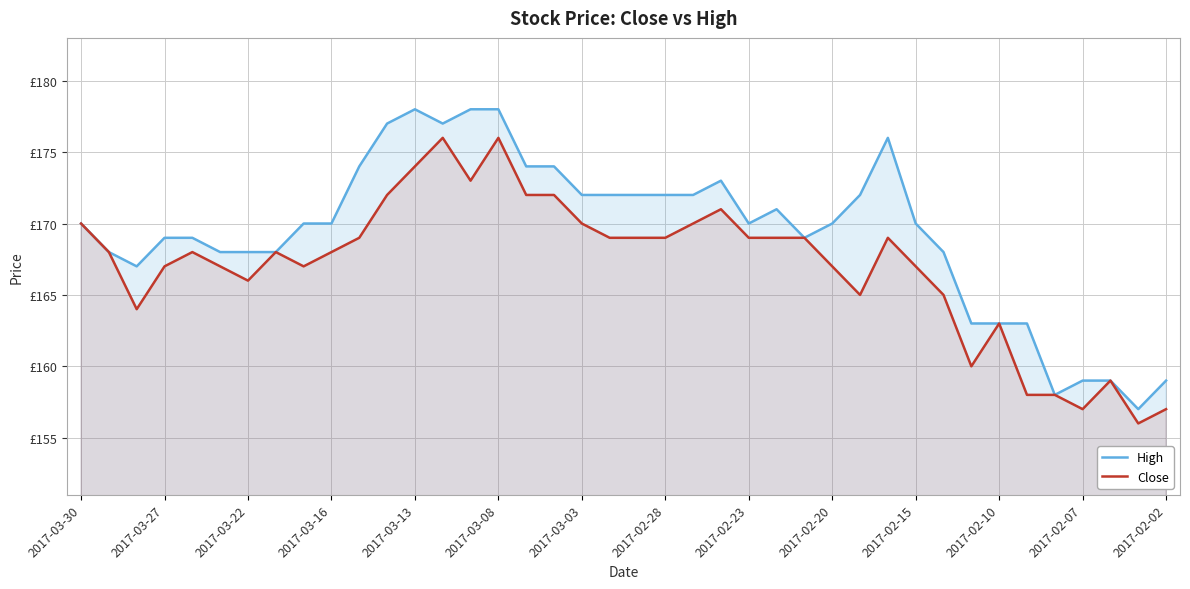

Rank the series by their maximum value, from highest to lowest.

High, Close